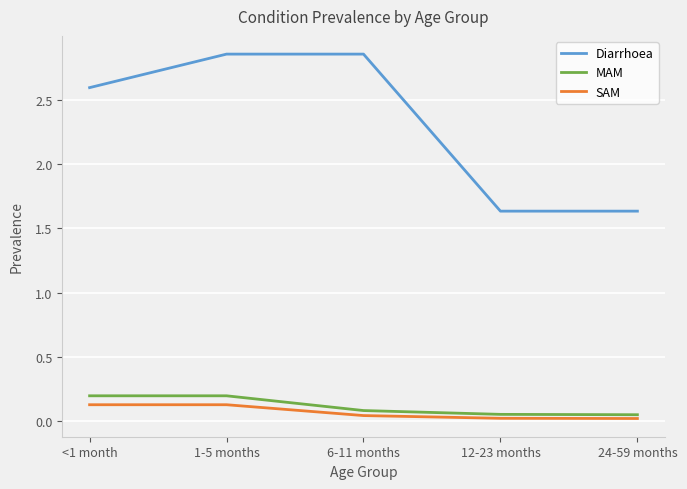

Which series changed the most between <1 month and 1-5 months?

Diarrhoea